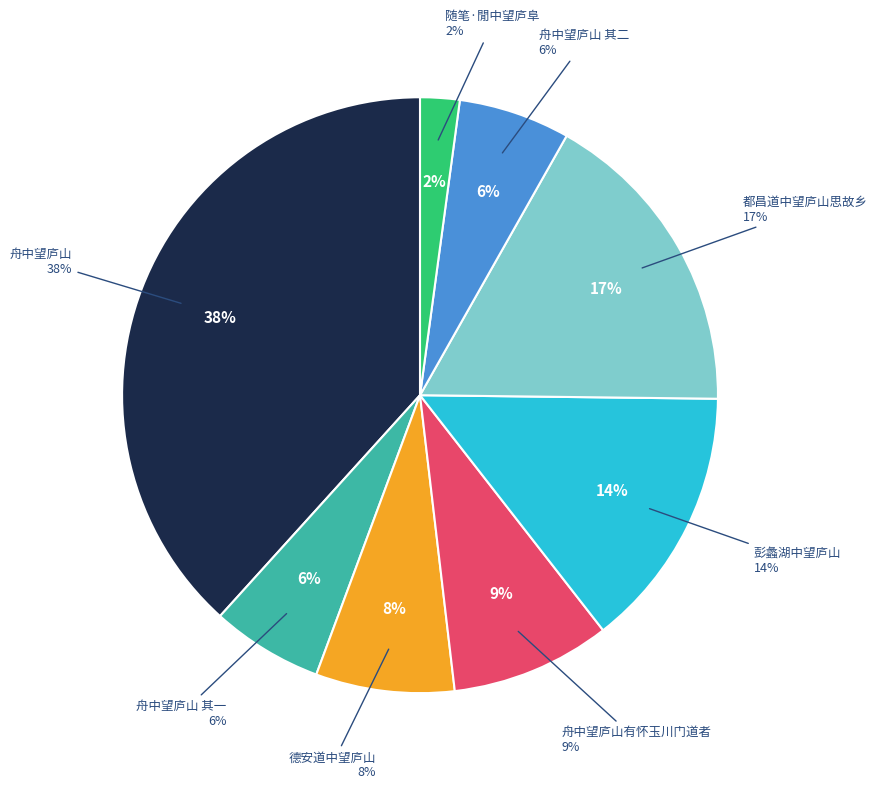

What is the largest slice in the pie chart?

舟中望庐山